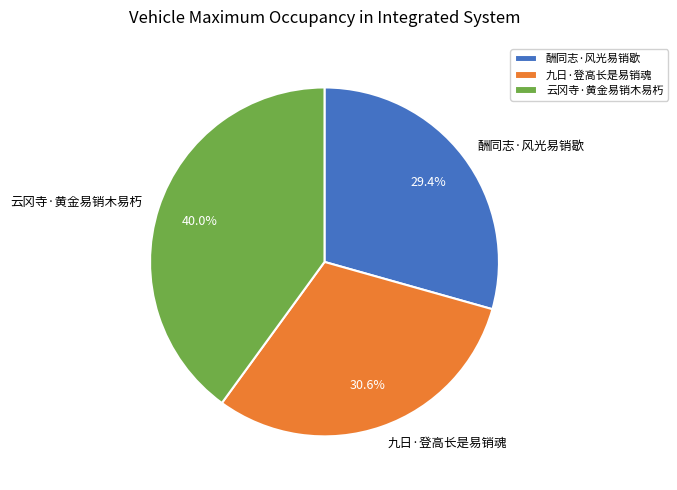

Between 酬同志·风光易销歇 and 云冈寺·黄金易销木易朽, which is larger?

云冈寺·黄金易销木易朽